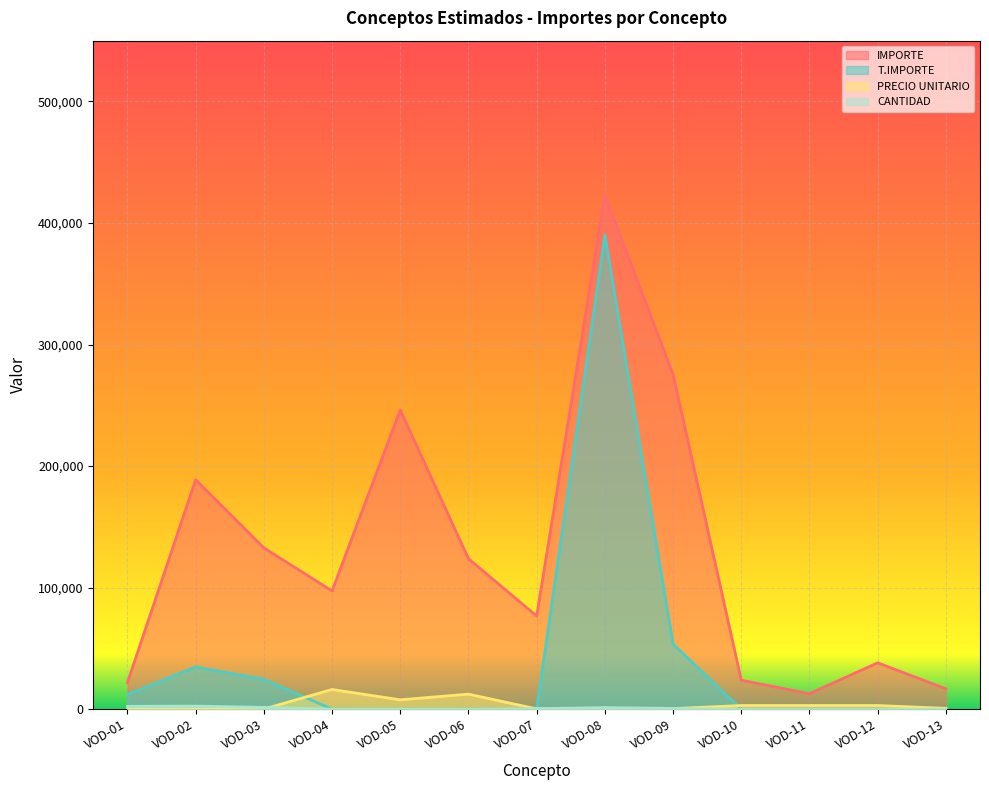

Where is T.IMPORTE nearest to the value 195080?

VOD-09